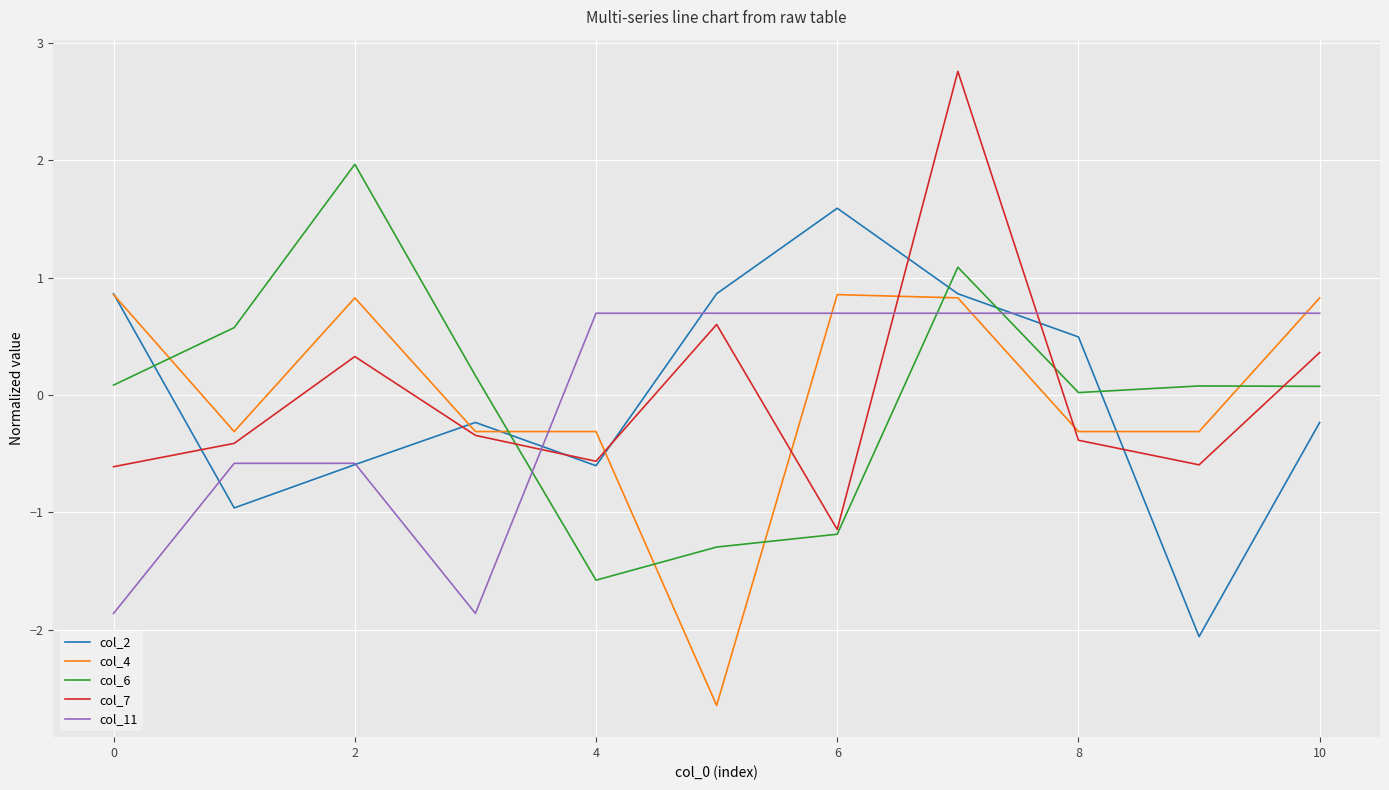

What is the minimum value for col_4?

-2.6